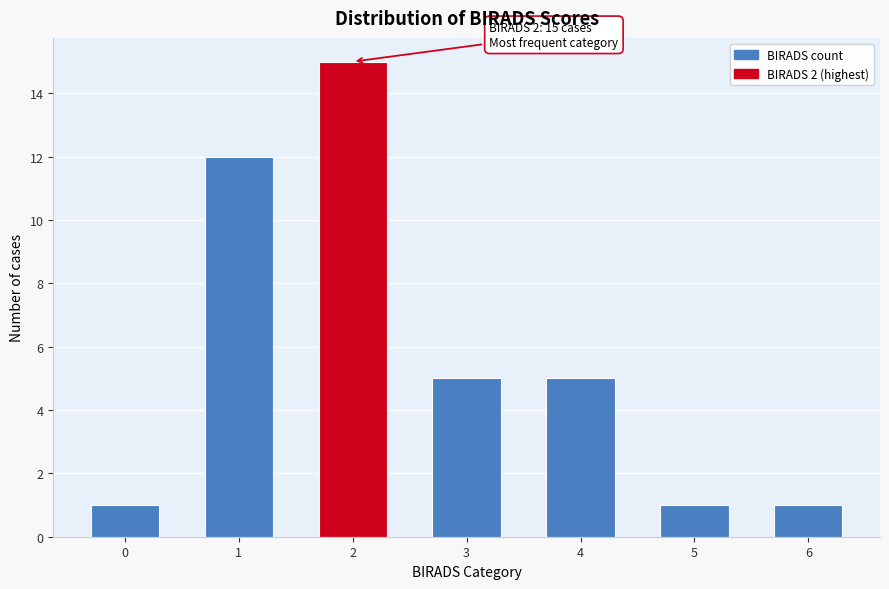

Reading left to right, extract all data points from this chart.

1	12	15	5	5	1	1